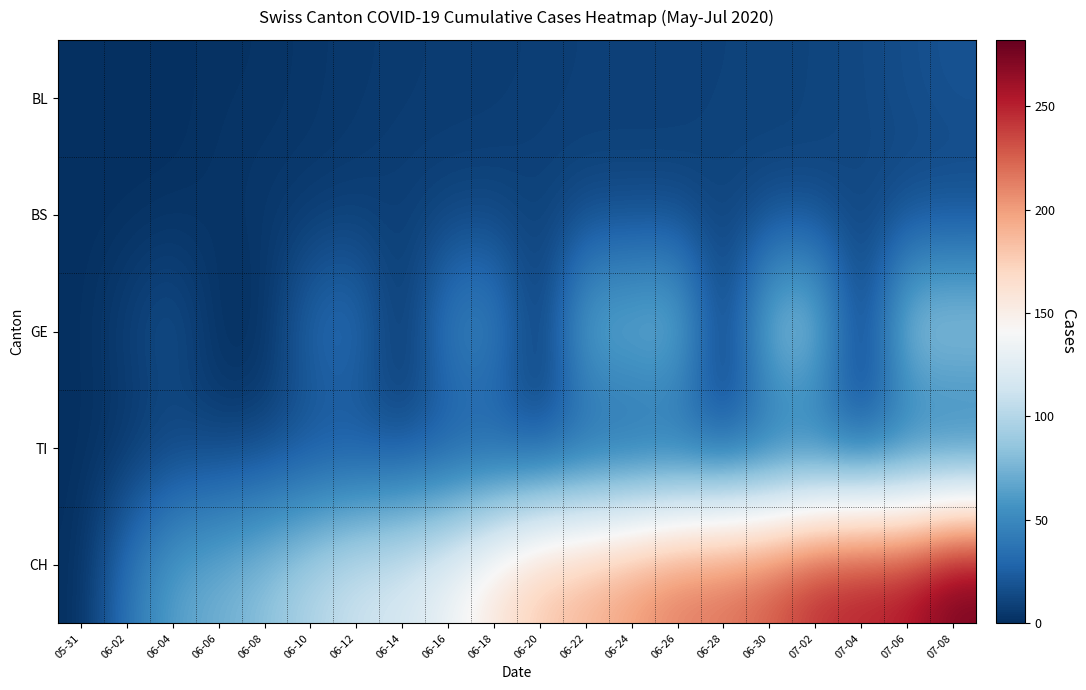

At 06-20, list the series in order from largest to smallest.

CH, TI, BS, BL, GE